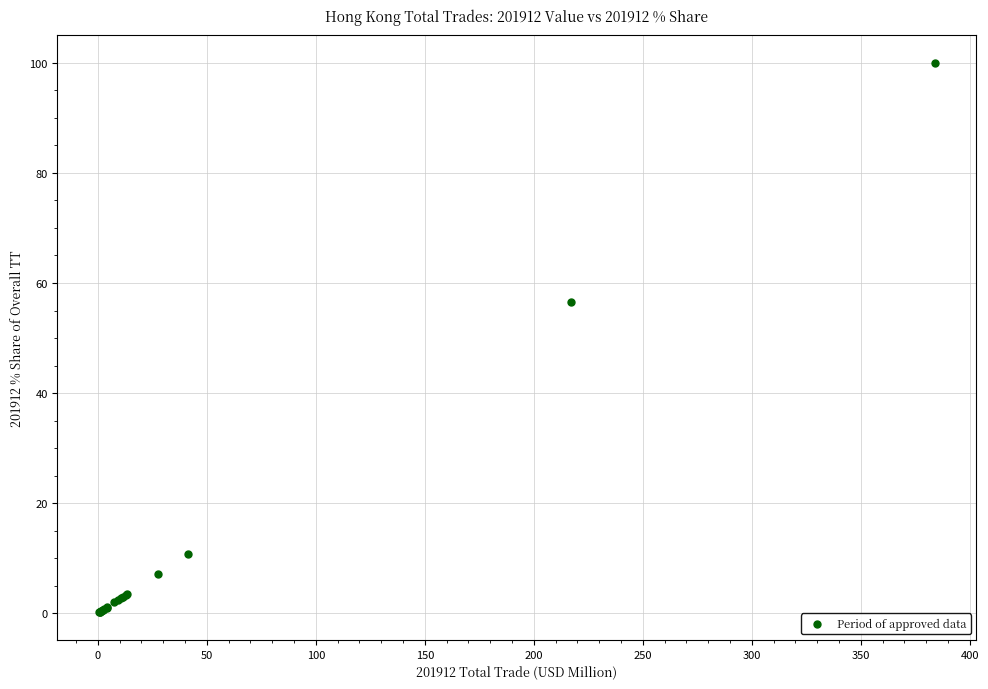

What Y value in the scatter plot is closest to 50?

56.6